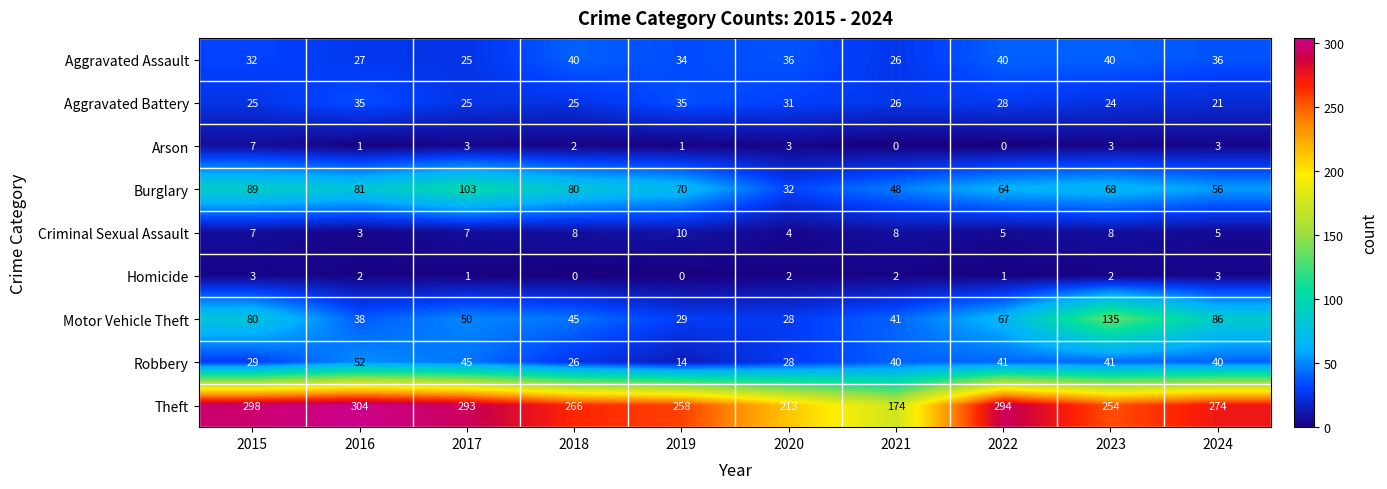

What is the average value of the Motor Vehicle Theft series?

60